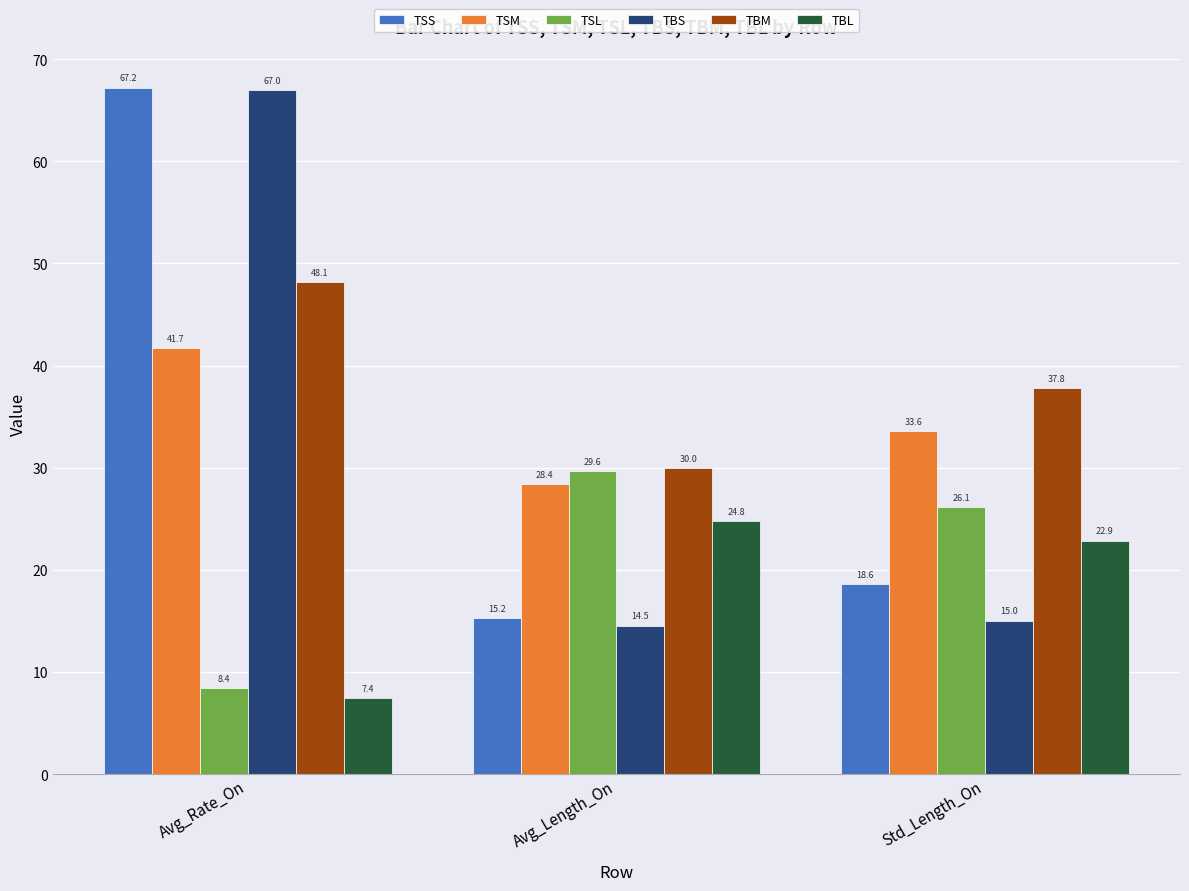

What is the total value across all series at Std_Length_On?

154.0